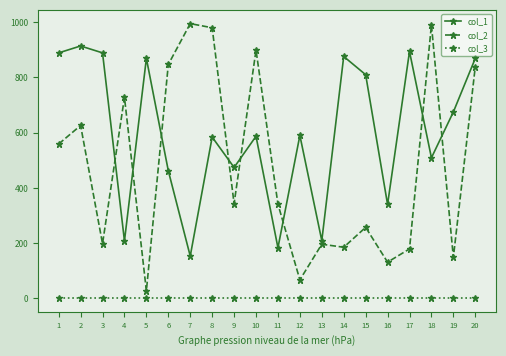

How many categories are shown in the chart?

20